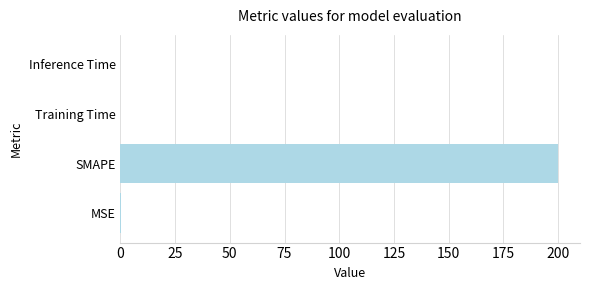

Are the bars horizontal?

Yes